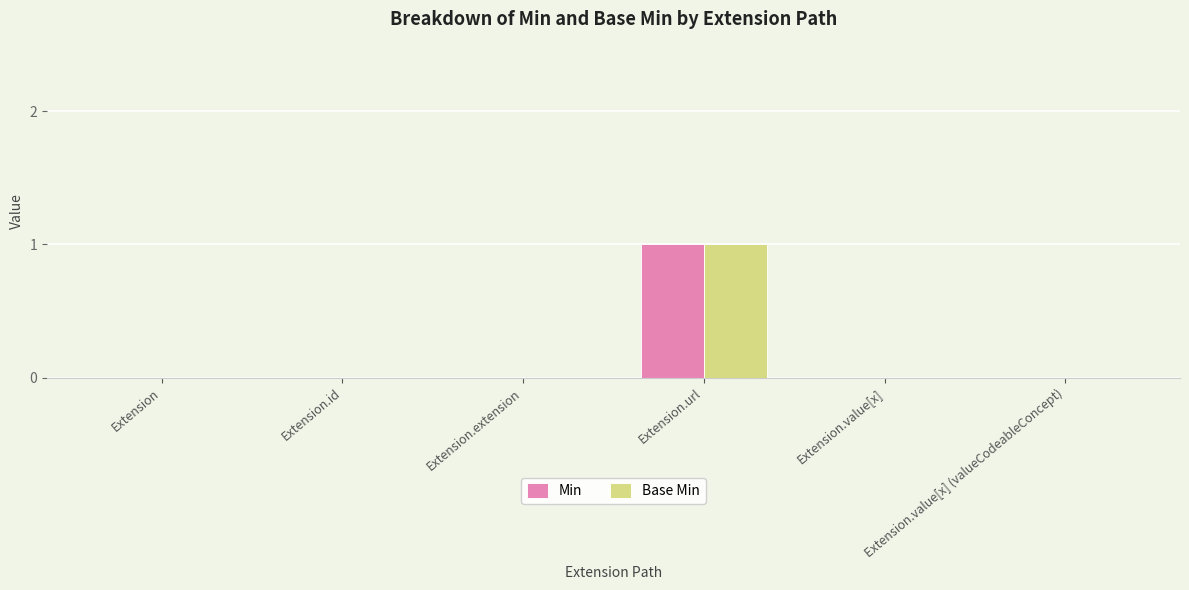

At which label does Min reach its peak?

Extension.url